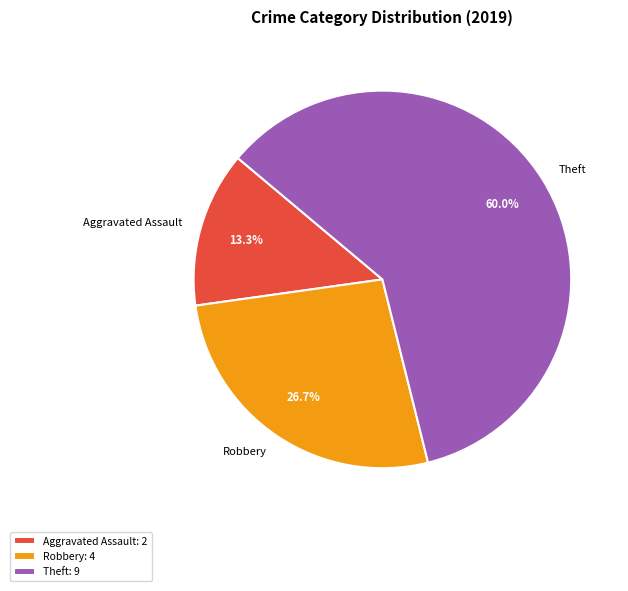

Which slice is the largest?

Theft: 9